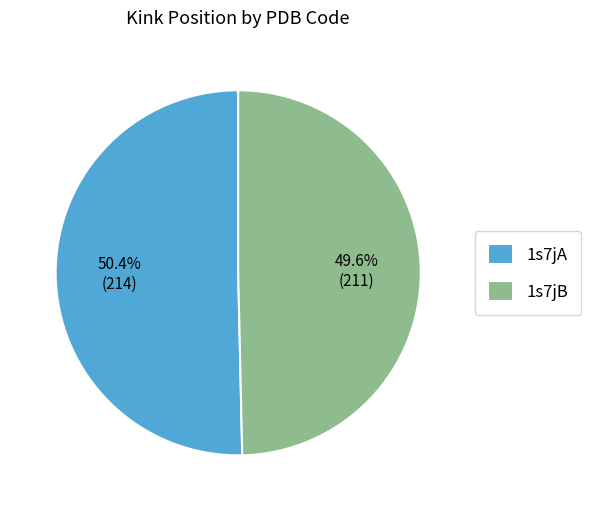

To the nearest percent, what is the difference between the 1s7jB and 1s7jA slice percentages?

1%